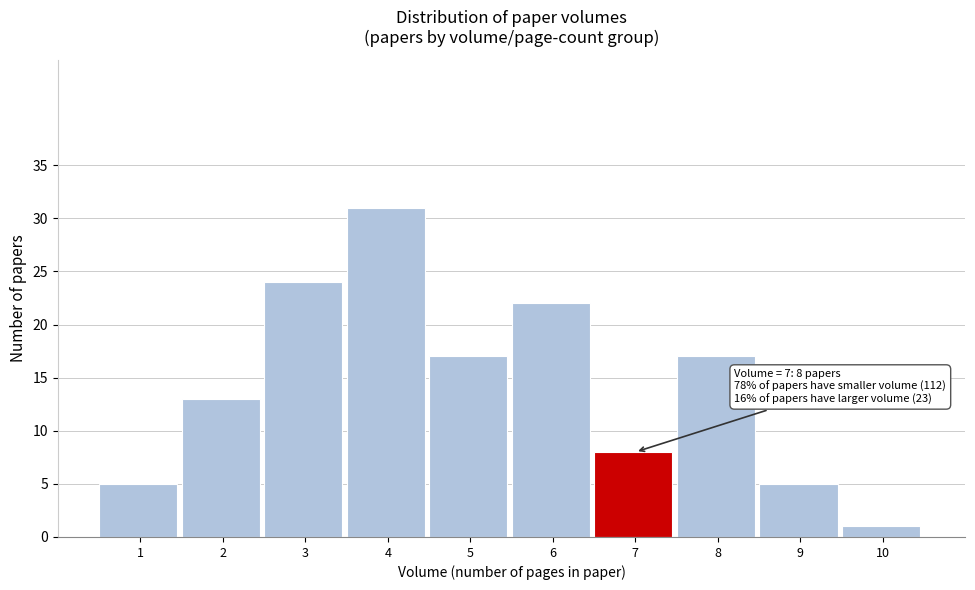

Reading left to right, transcribe all the data shown in this chart.

1=5	2=13	3=24	4=31	5=17	6=22	7=8	8=17	9=5	10=1